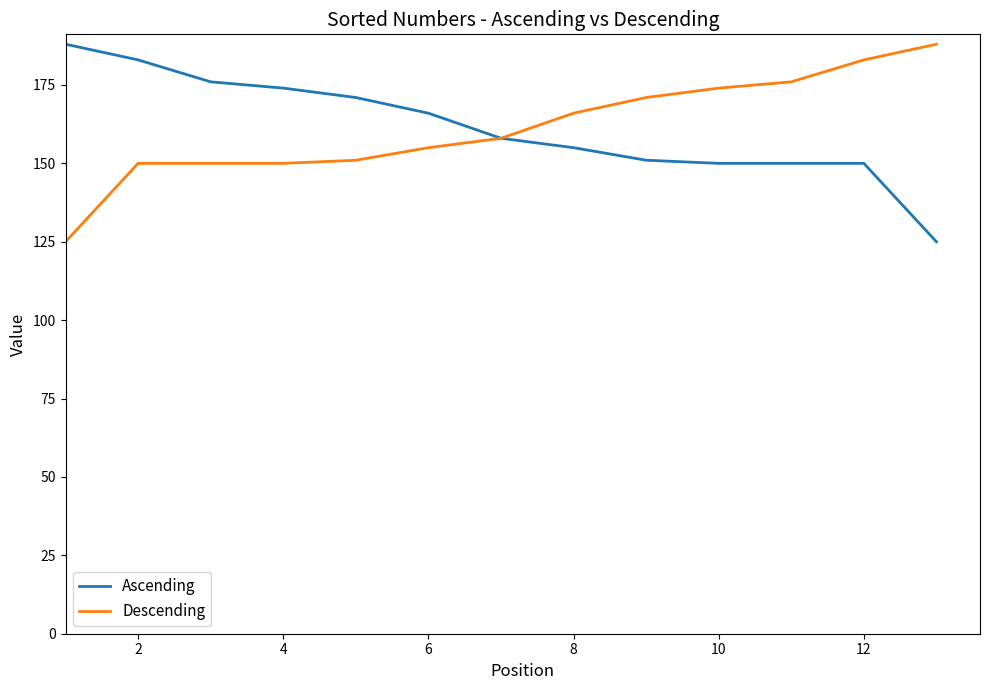

What is the difference between the maximum and second lowest values in the Descending series?

38